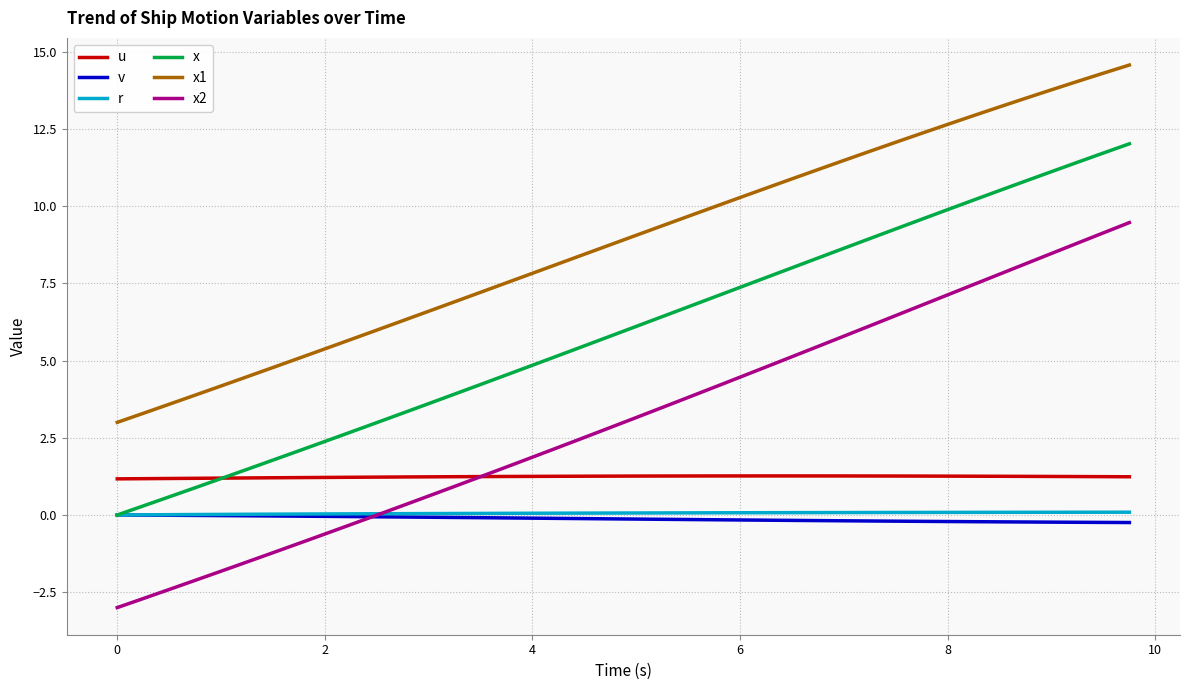

True or false: r and x1 intersect in this chart.

False